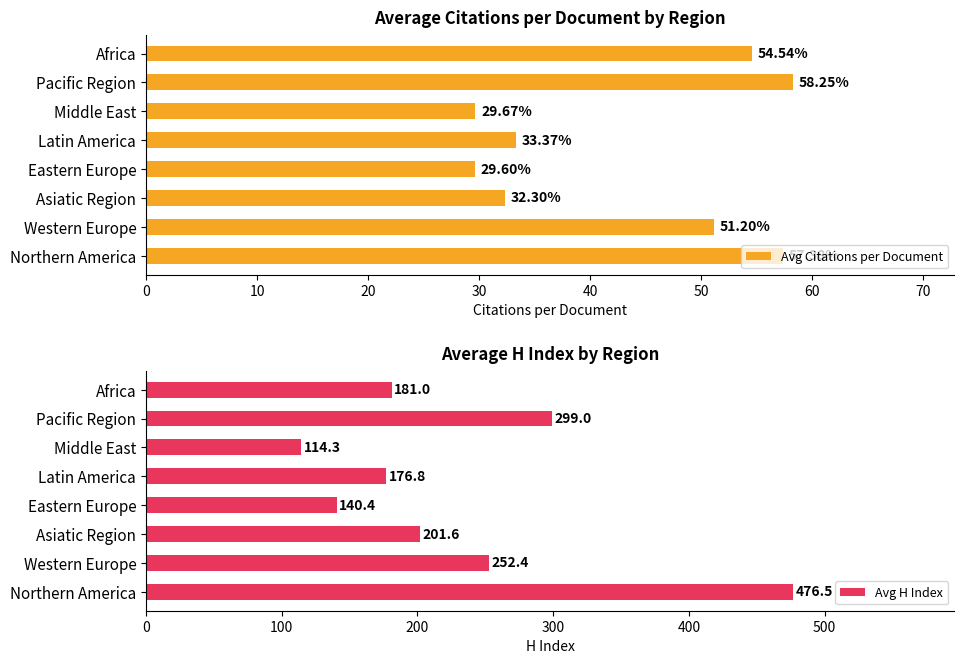

What is the value of the Avg Citations per Document bar at the 2nd from the left?

51.2